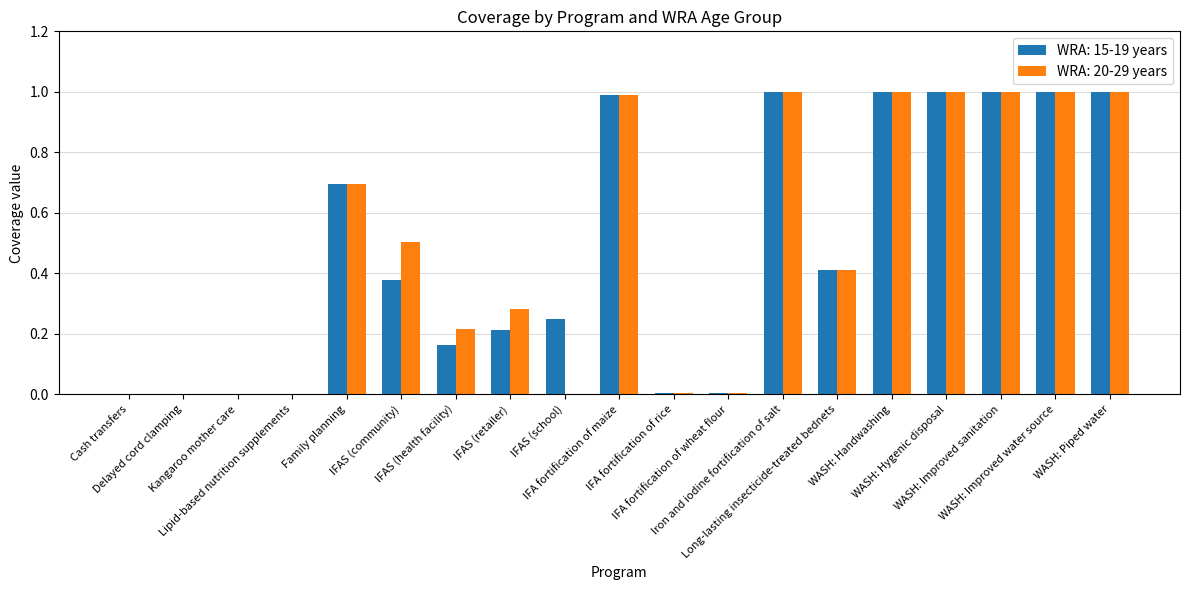

Is the value of WRA: 20-29 years at IFA fortification of wheat flour greater than the value of WRA: 15-19 years at WASH: Piped water?

No